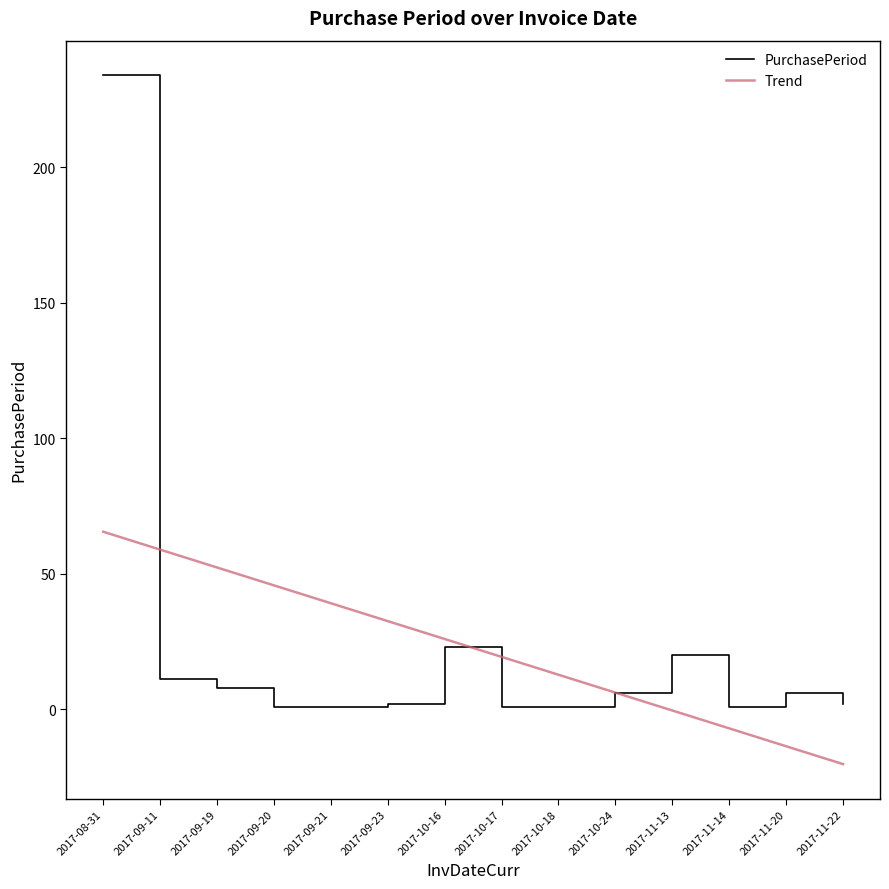

What is the maximum value for PurchasePeriod?

234.0